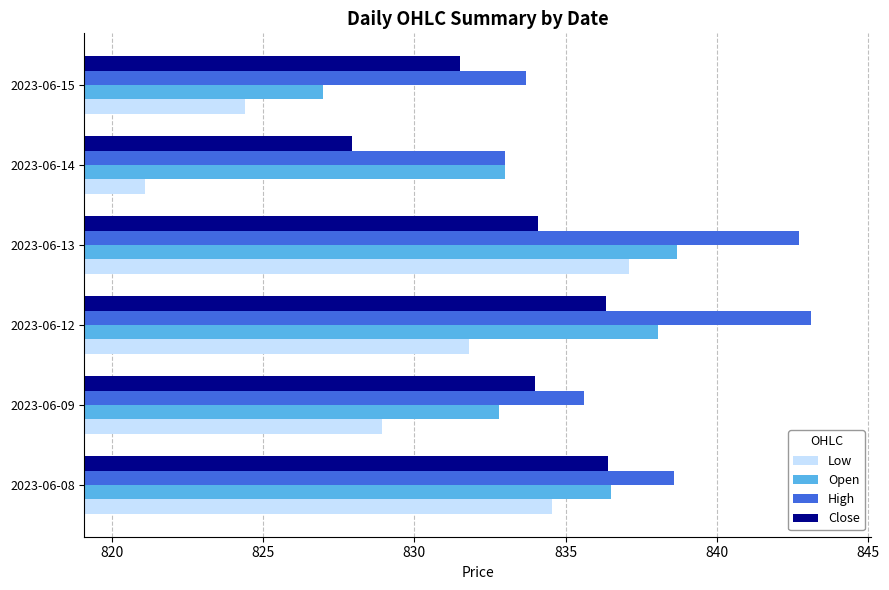

What is the minimum value shown in the chart?

821.1